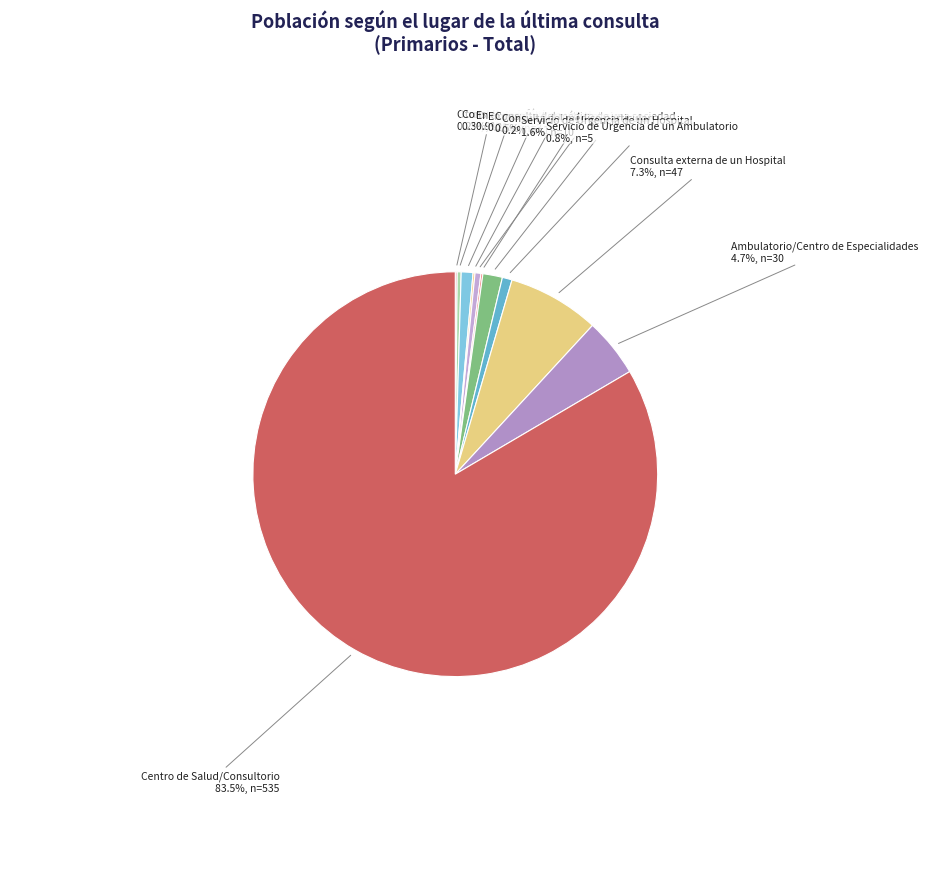

What is the majority slice?

Centro de Salud/Consultorio